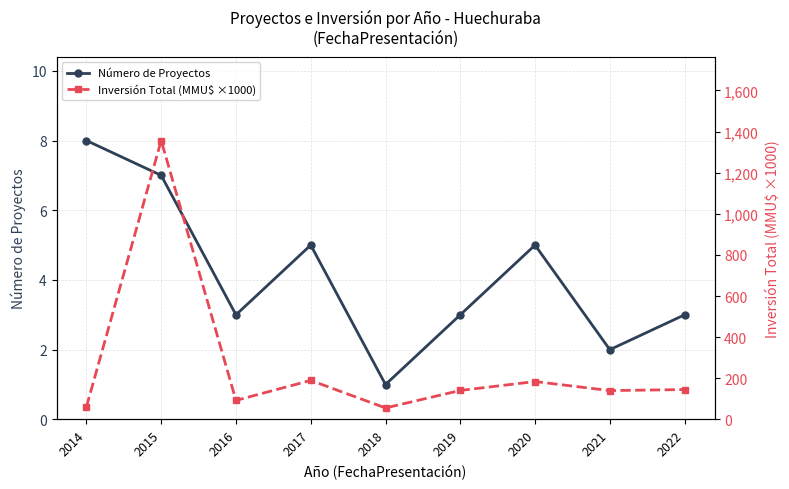

What is the difference between the maximum and minimum values in the Número de Proyectos series?

7